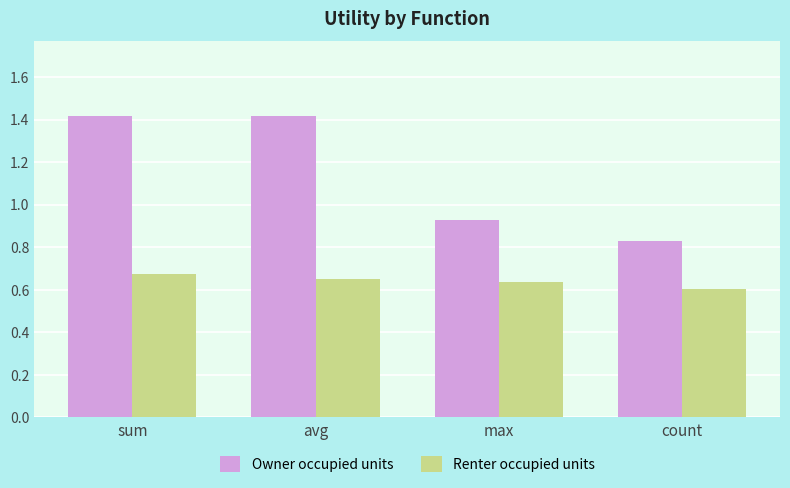

What is the sum of the Renter occupied units values at avg and sum?

1.3